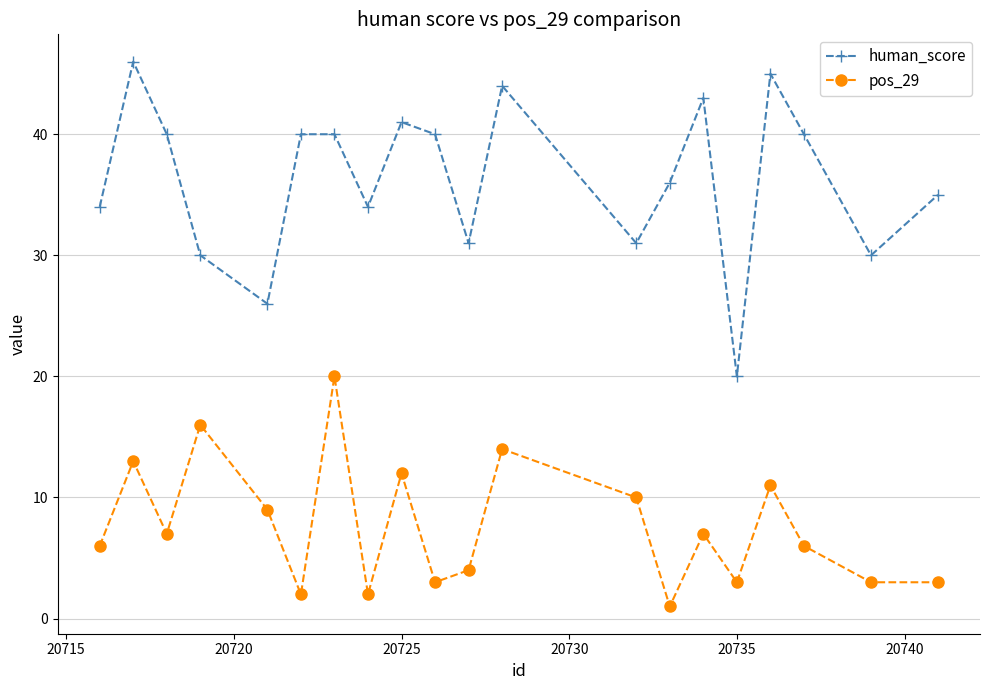

List the series in order of their peak value, highest first.

human_score, pos_29